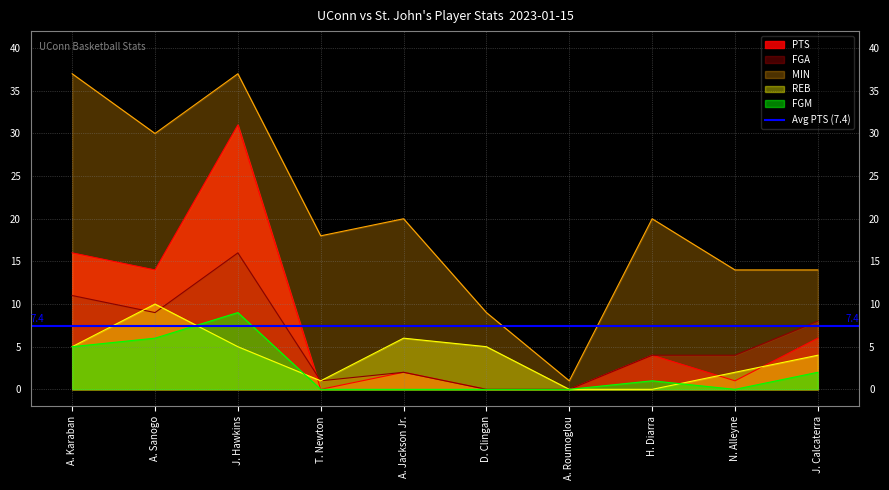

Between H. Diarra and N. Alleyne, which series saw the biggest shift?

MIN